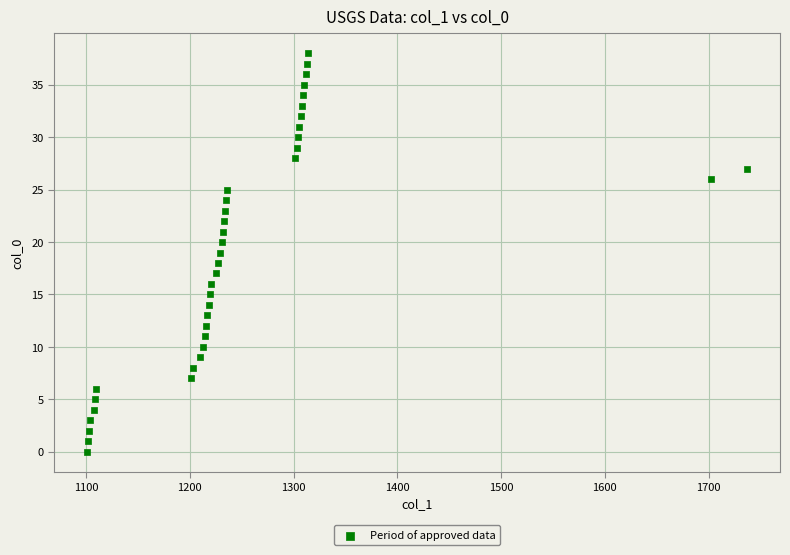

What is the range of X values (max minus min)?

636